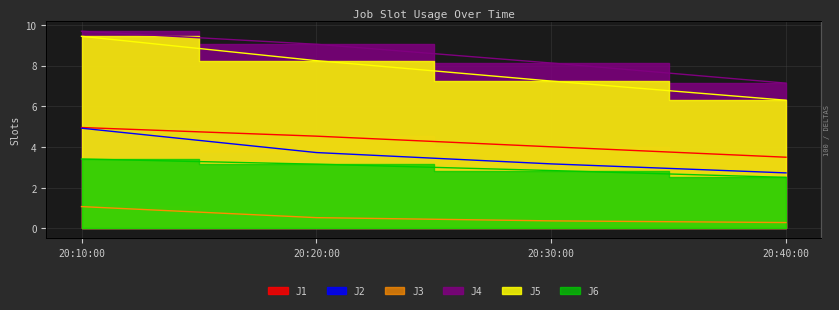

What is the label of the 3rd point from the right?

20:20:00